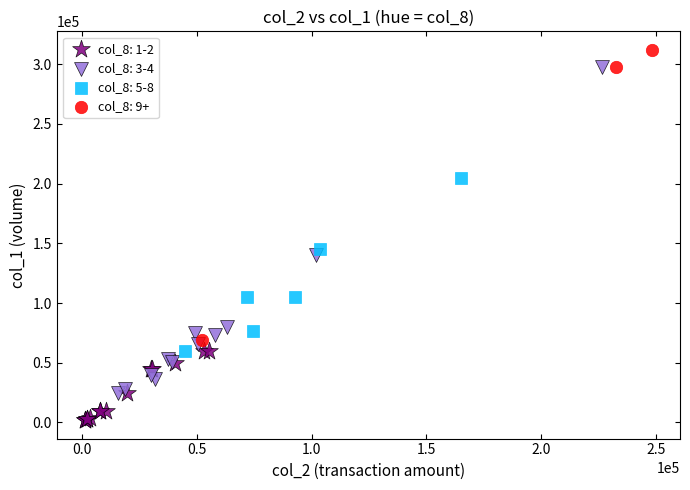

Which series reaches the minimum Y coordinate?

col_8: 1-2